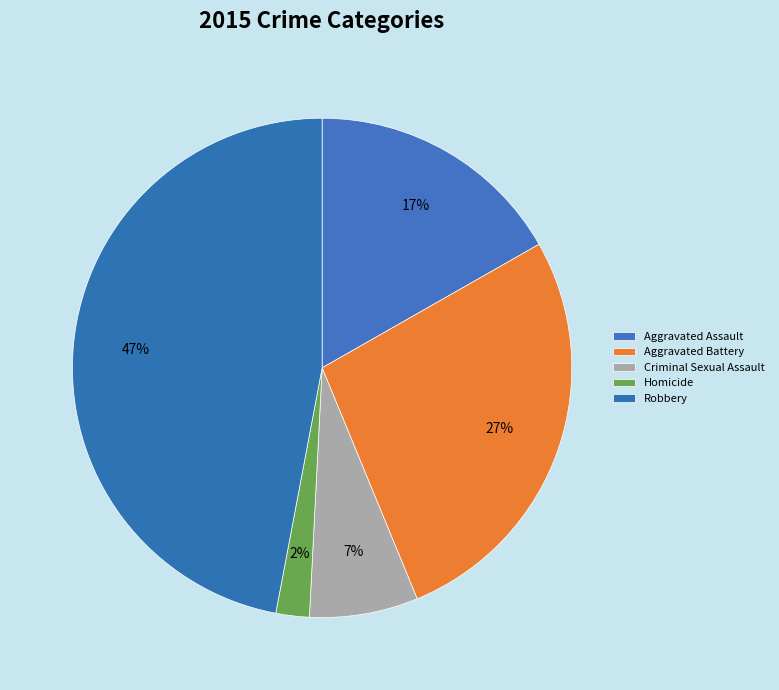

How many segments does this pie chart have?

5